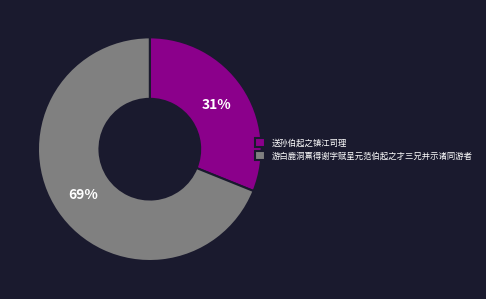

True or false: 游白鹿洞熹得谢字赋呈元范伯起之才三兄并示诸同游者 accounts for 59% of the total.

False